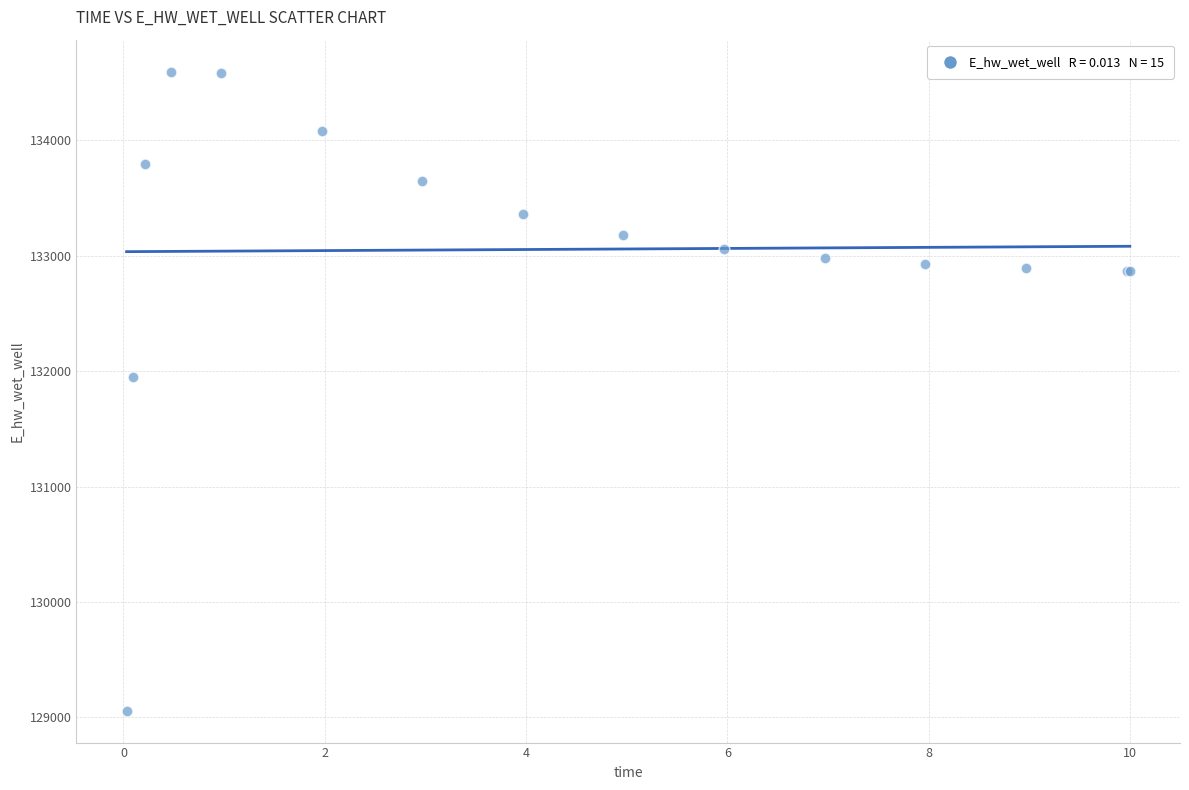

What Y value in the scatter plot is closest to 131827?

131947.6